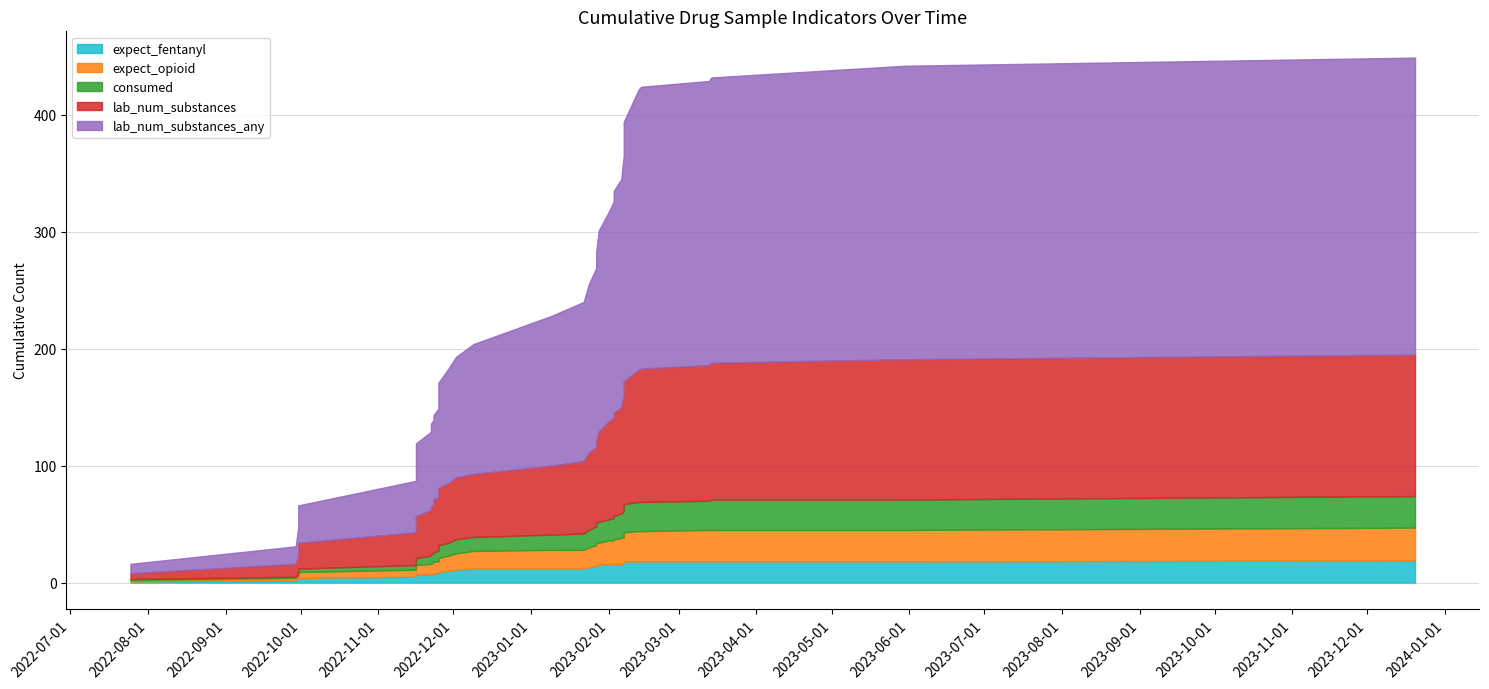

Rank the categories by expect_fentanyl value from lowest to highest.

4, 8, 9, 10, 12, 14, 18, 19, 23, 25, 26, 27, 28, 31, 32, 33, 34, 35, 0, 1, 2, 3, 5, 6, 7, 11, 13, 15, 16, 17, 20, 21, 22, 24, 29, 30, 36